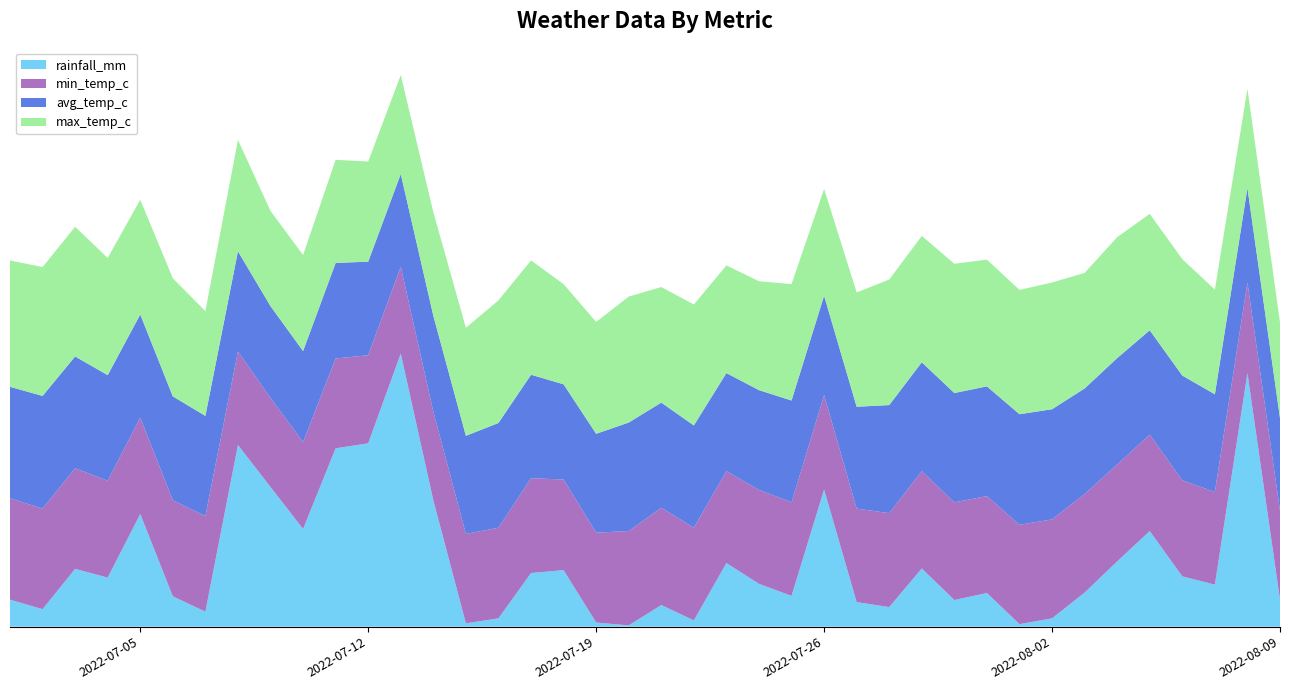

Reading left to right, extract all data points from this chart.

rainfall_mm: 6.5	4.2	13.9	11.8	27.1	7.3	3.6	43.7	33.6	23.5	42.9	44.1	65.7	30.4	0.8	2.0	12.9	13.6	1.0	0.3	5.2	1.5	15.3	10.3	7.4	33.0	5.9	4.7	14.0	6.4	8.1	0.6	2.0	8.2	15.7	23.0	12.1	10.1	61.0	6.5
min_temp_c: 24.4	24.2	24.2	23.3	23.2	23.1	23.0	22.5	21.4	20.9	21.6	21.2	20.9	21.3	21.5	21.8	22.8	21.8	21.6	22.7	23.4	22.3	22.1	22.6	22.5	22.7	22.5	22.6	23.4	23.5	23.3	23.9	23.8	23.7	23.3	23.2	23.1	22.3	21.8	21.4
avg_temp_c: 26.8	27.1	26.9	25.4	24.8	25.0	24.1	24.1	22.1	21.9	23.0	22.5	22.3	23.1	23.6	25.2	24.9	22.9	23.8	26.1	25.3	24.6	23.6	24.0	24.5	23.9	24.5	26.0	26.2	26.3	26.4	26.6	26.5	25.4	25.6	25.1	25.2	23.5	22.7	22.3
max_temp_c: 30.4	31.0	31.2	28.2	27.6	28.4	25.2	26.8	22.9	23.1	24.8	24.1	23.8	24.9	26.0	29.5	27.5	24.1	26.9	30.3	27.8	29.1	25.9	26.2	28.0	25.7	27.5	30.2	30.4	31.1	30.5	29.9	30.5	27.8	29.1	28.0	28.0	25.2	23.9	23.0